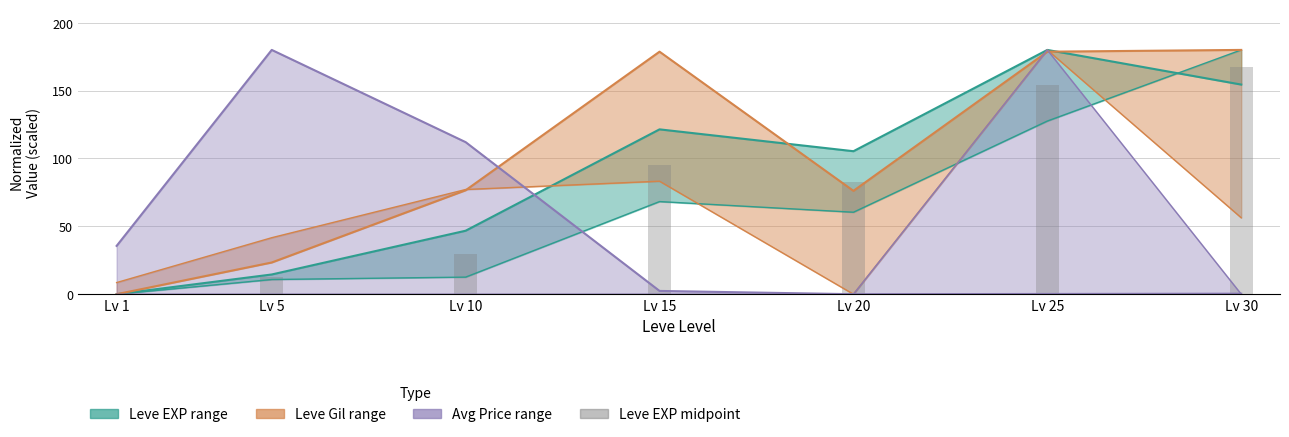

Does the chart contain any negative values?

No